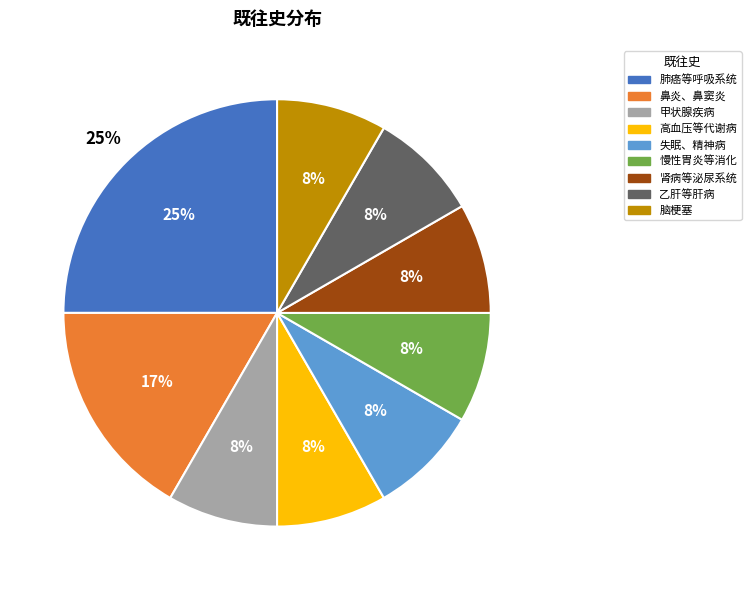

How many slices are in this pie chart?

9